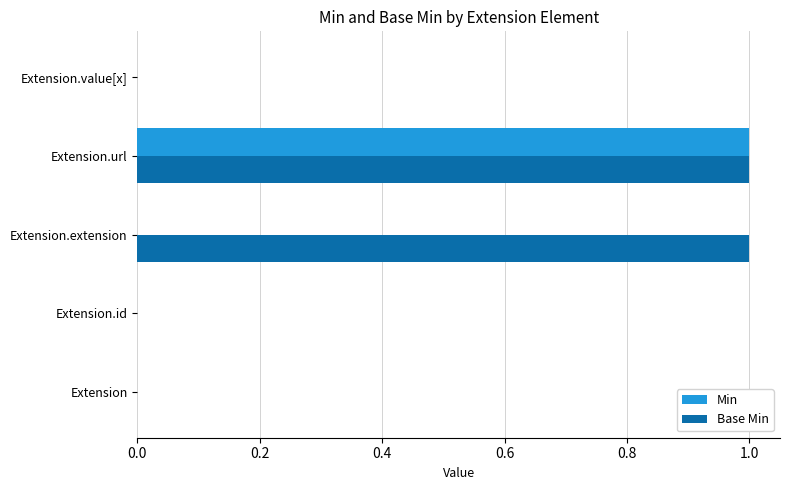

Is it true that Min equals 1 at Extension.value[x]?

False